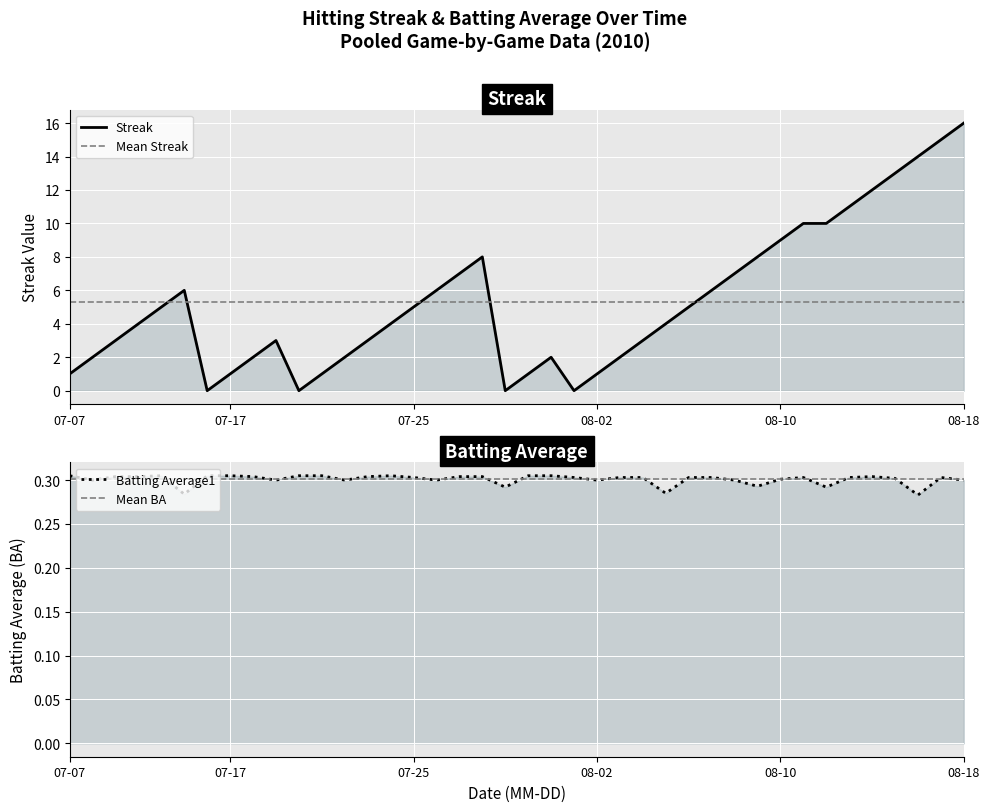

What position from the left is 07-07?

1